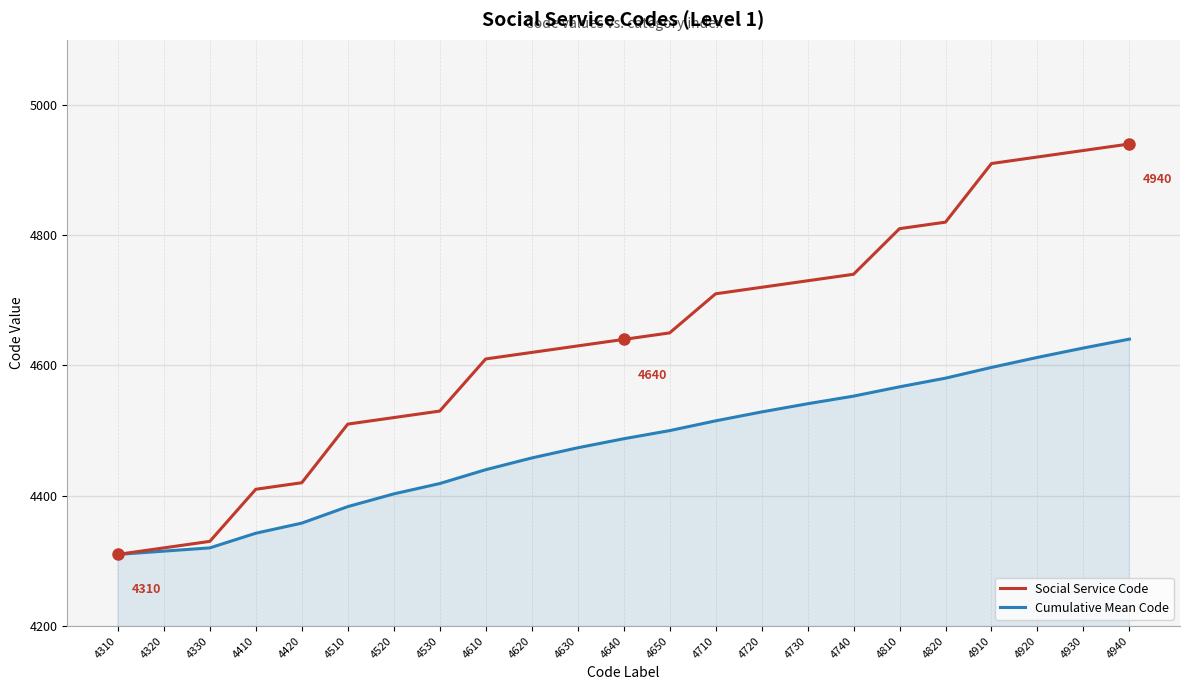

What is the minimum value for Social Service Code?

4310.0